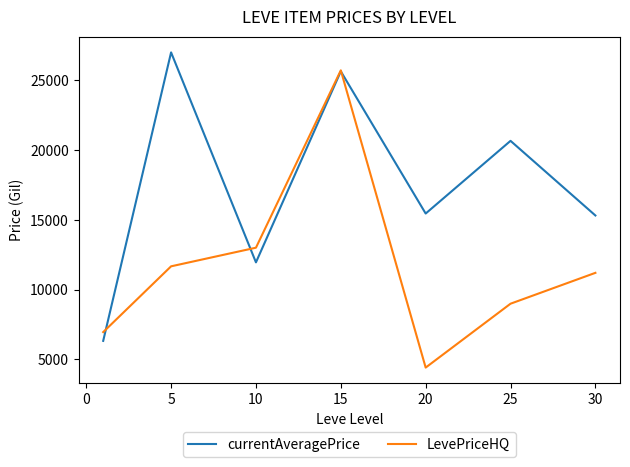

What are all the series names shown in the legend?

currentAveragePrice, LevePriceHQ